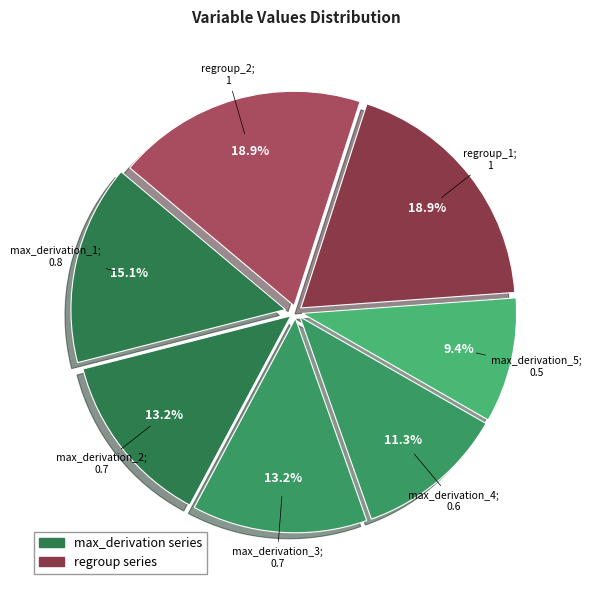

Count the number of slices in the pie.

7